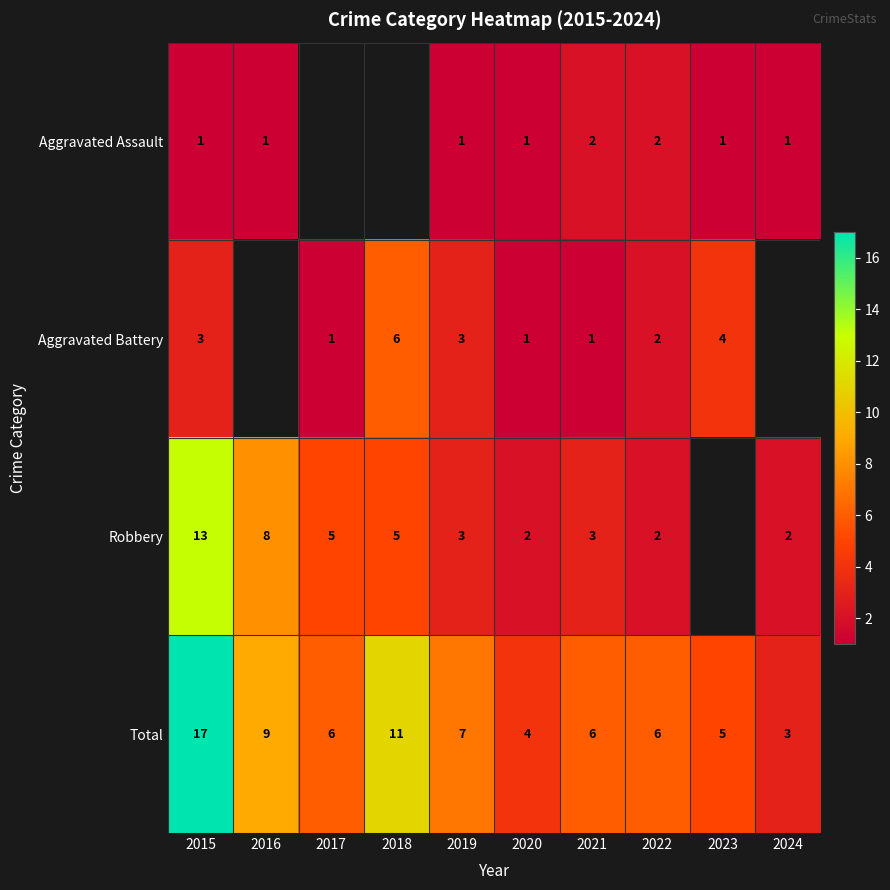

What is the spread (max minus min) of values at 2019?

6